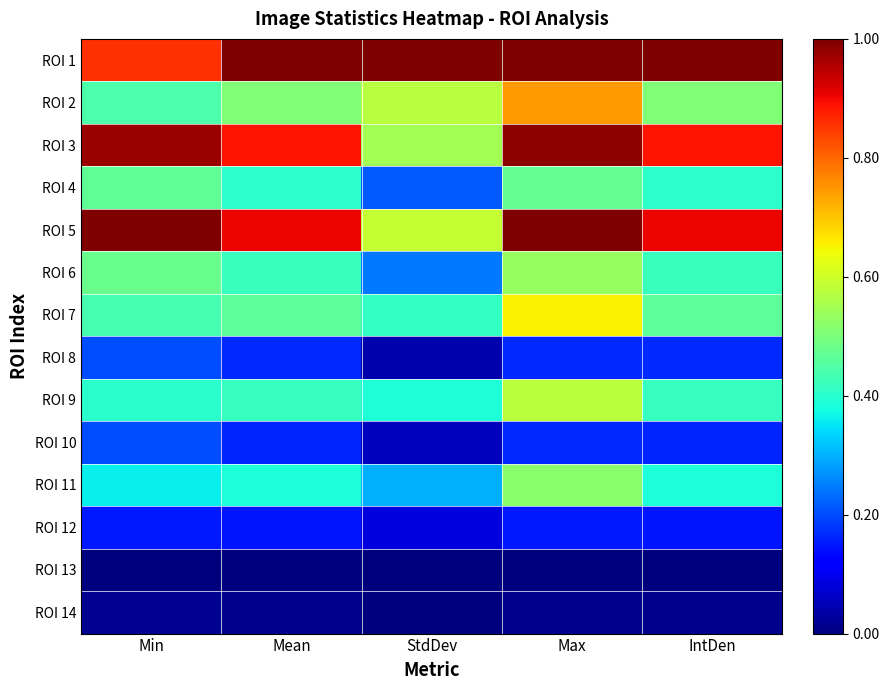

How many distinct data groups are displayed?

14